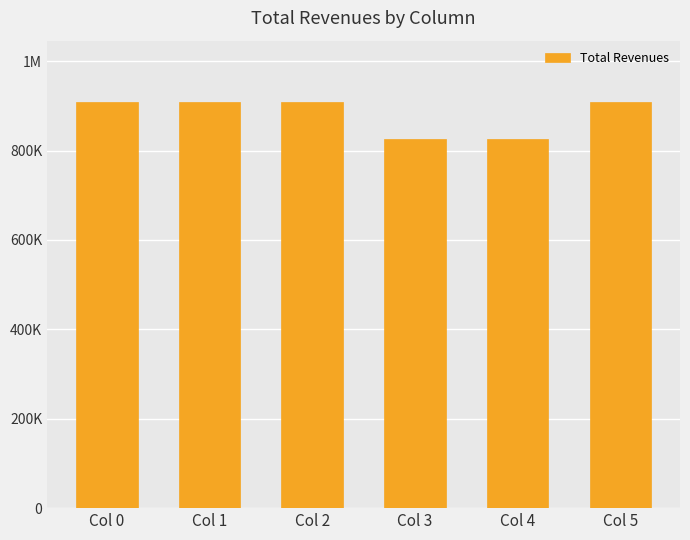

What is the minimum value shown in the chart?

824892.5